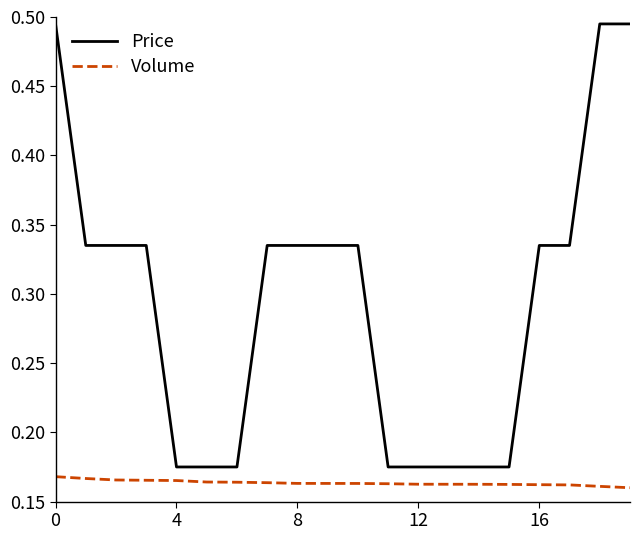

Which series has the largest total across all categories?

Price